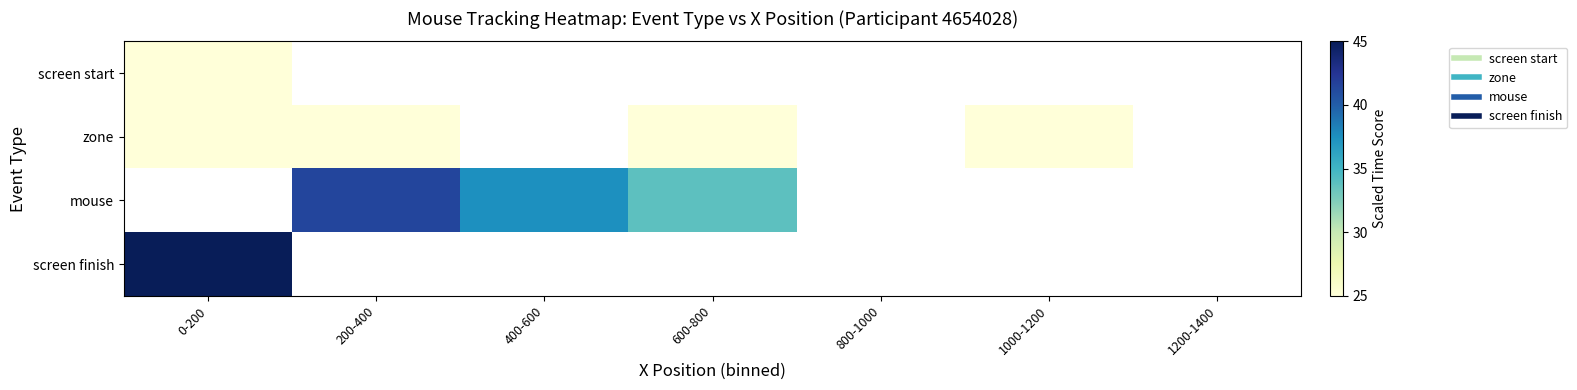

List the series in order of their peak value, lowest first.

screen start, zone, mouse, screen finish